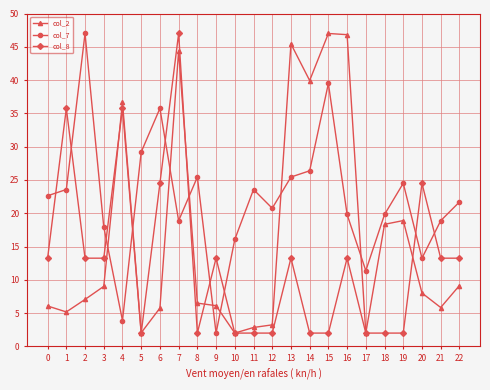

At how many categories does at least one series exceed 10?

23